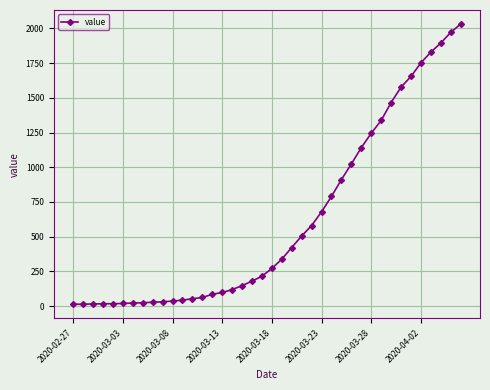

What is the greatest value displayed?

2032